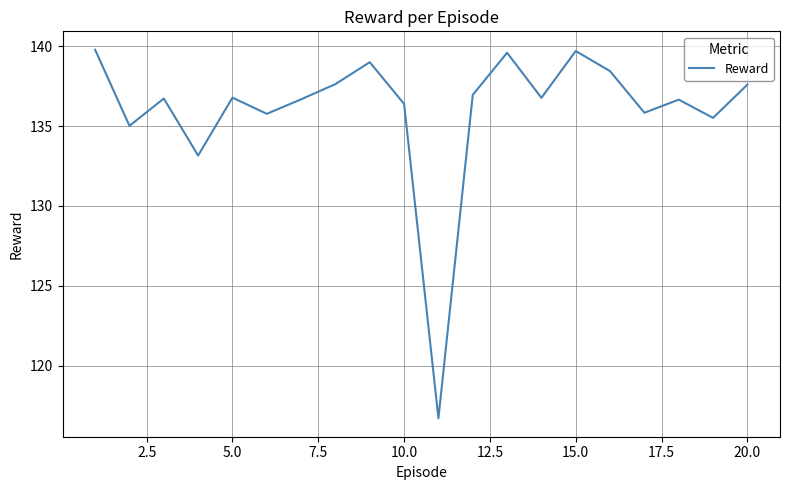

What is the difference between the maximum and minimum values?

23.1